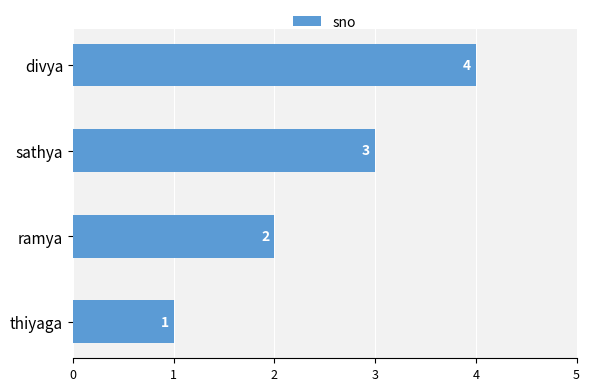

What is the greatest value displayed?

4